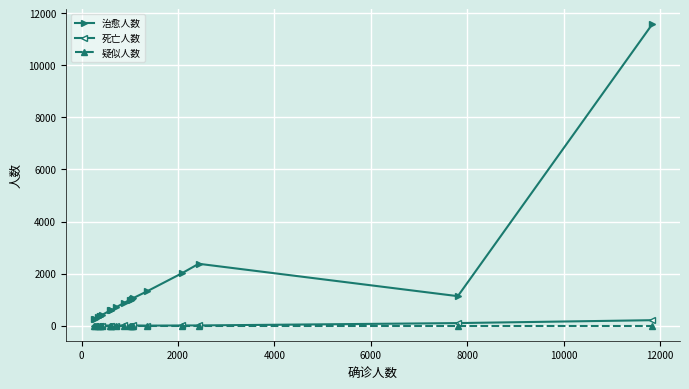

In 治愈人数, how many points are higher than both neighbors (excluding endpoints)?

4